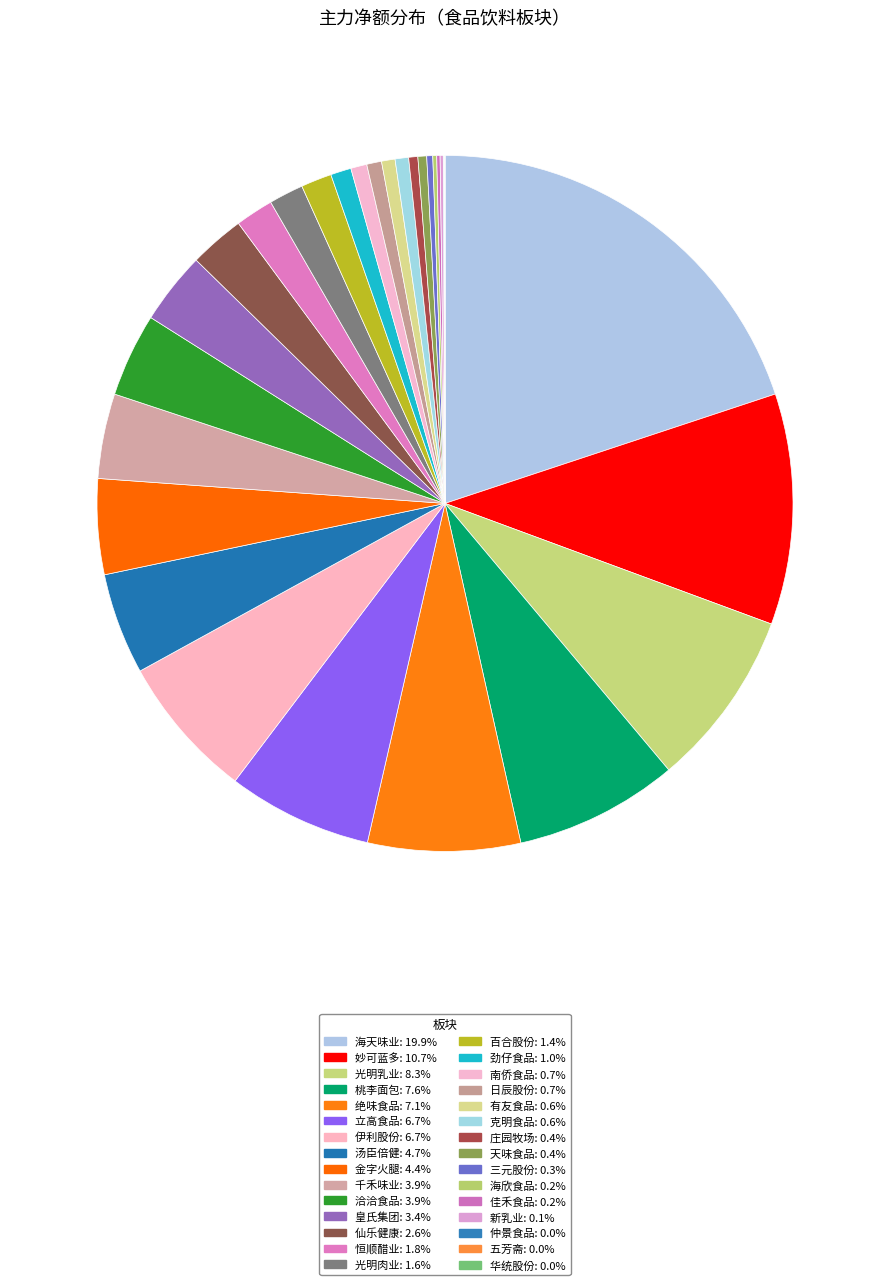

Which slice is the largest?

海天味业